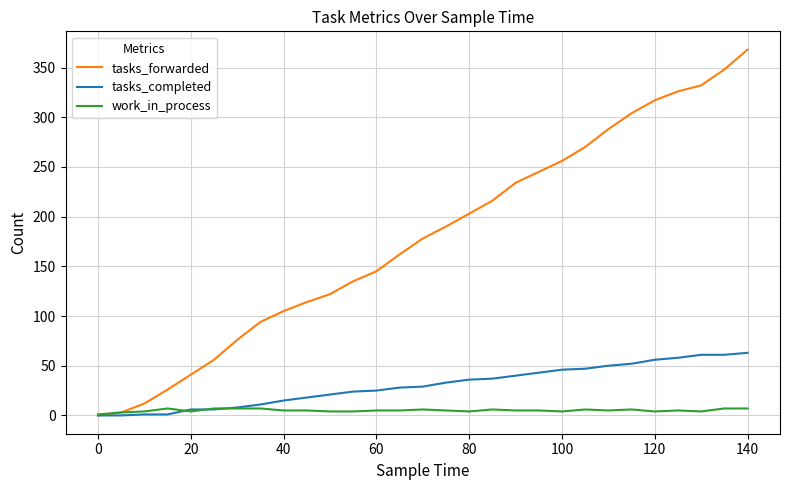

Which series has the widest spread of values?

tasks_forwarded